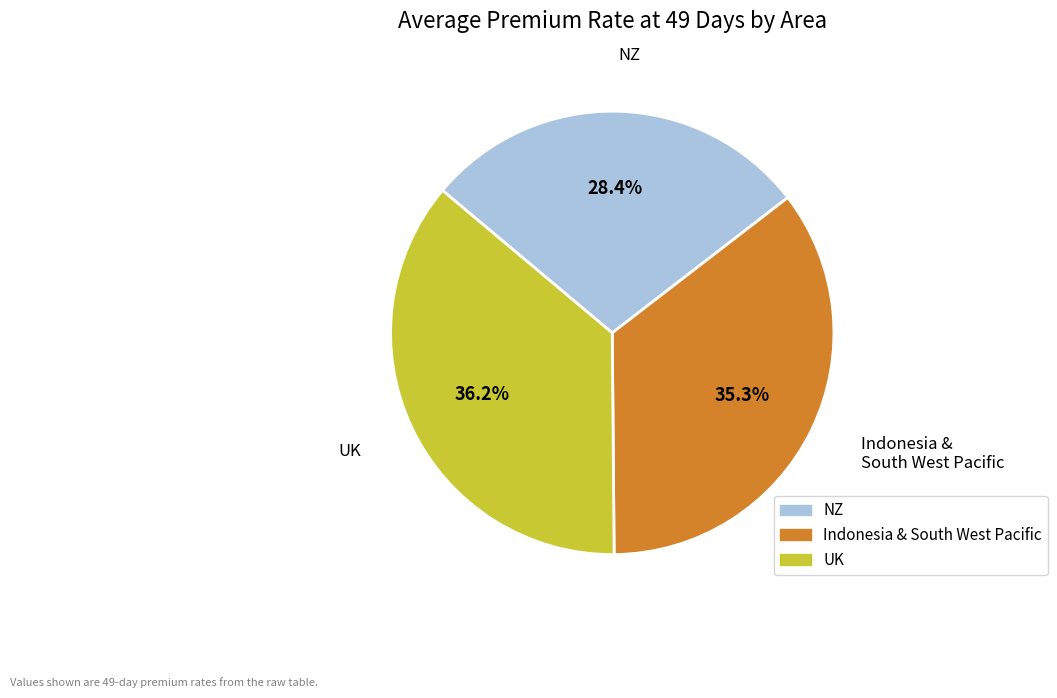

Is there any slice that represents more than half of the pie?

No